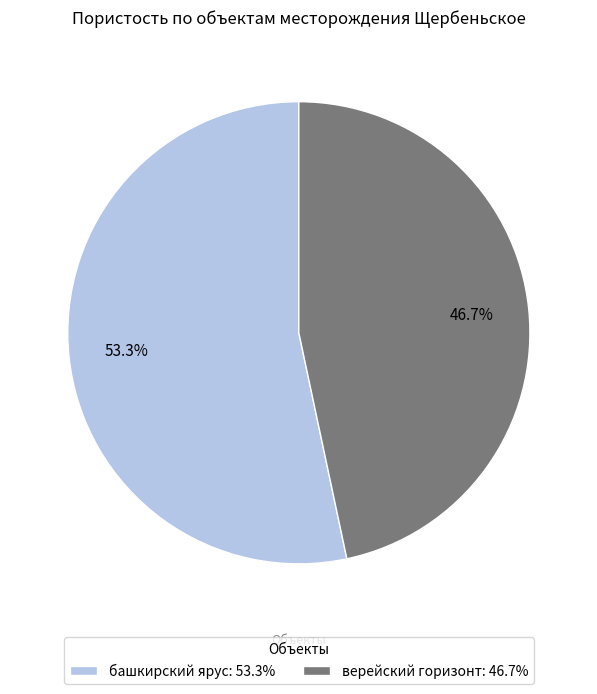

To the nearest percent, what is the difference between the башкирский ярус and верейский горизонт slice percentages?

7%